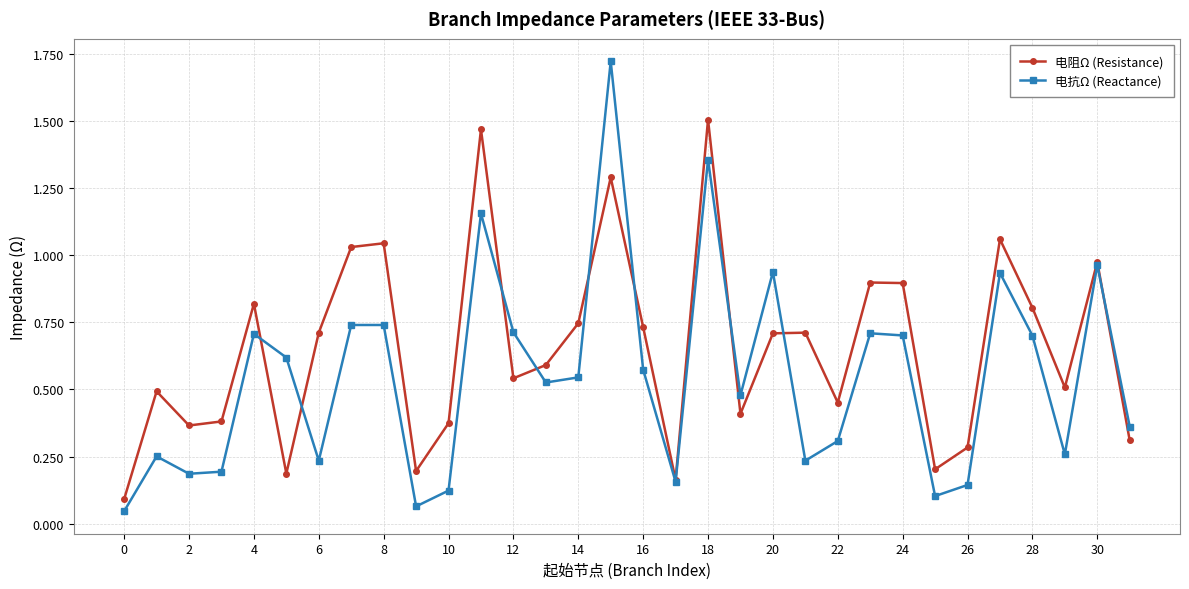

How many interior local peaks does the 电阻Ω (Resistance) series have?

10